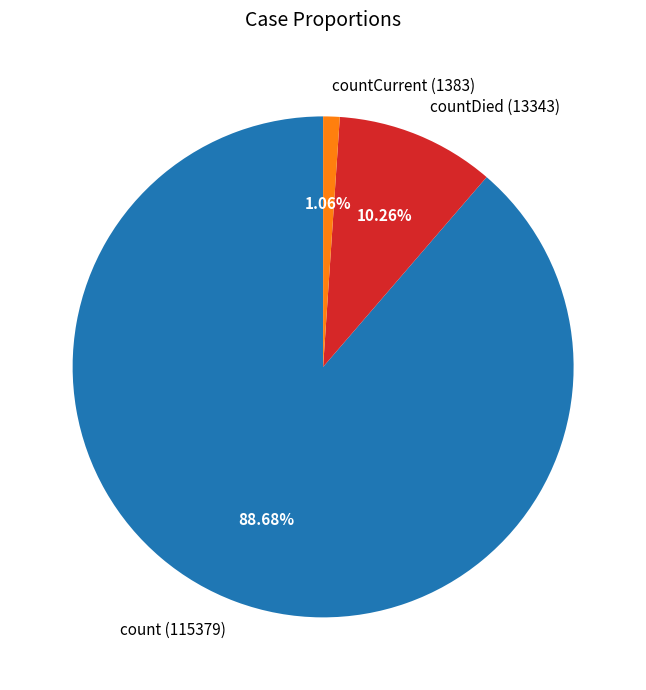

Do count (115379) and countCurrent (1383) together represent more than half of the pie?

Yes